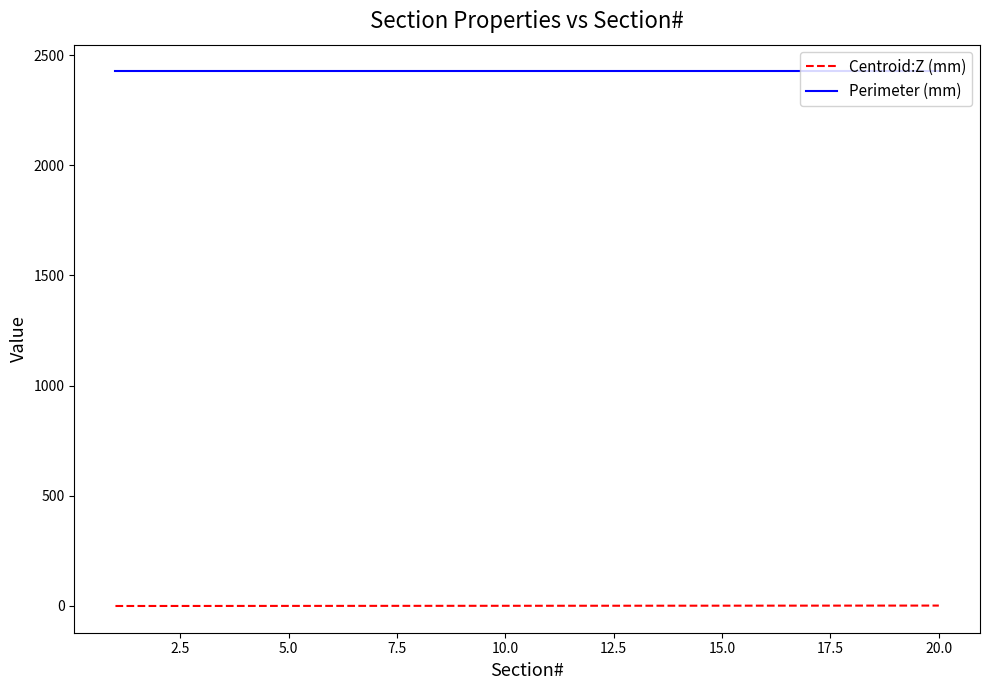

True or false: Centroid:Z (mm) and Perimeter (mm) cross at least once.

False